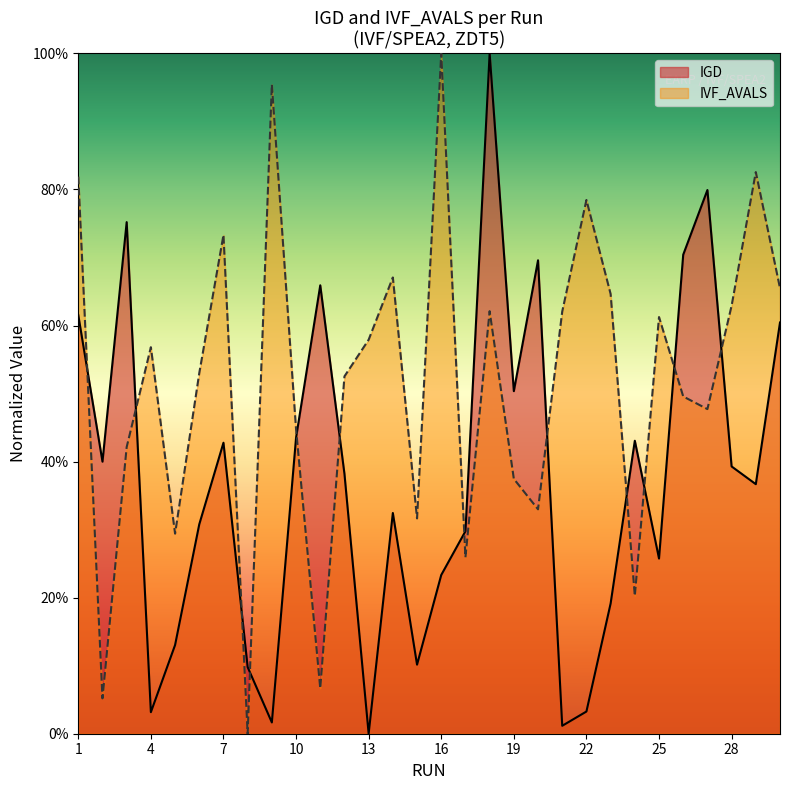

How many interior local peaks does the IVF_AVALS series have?

9